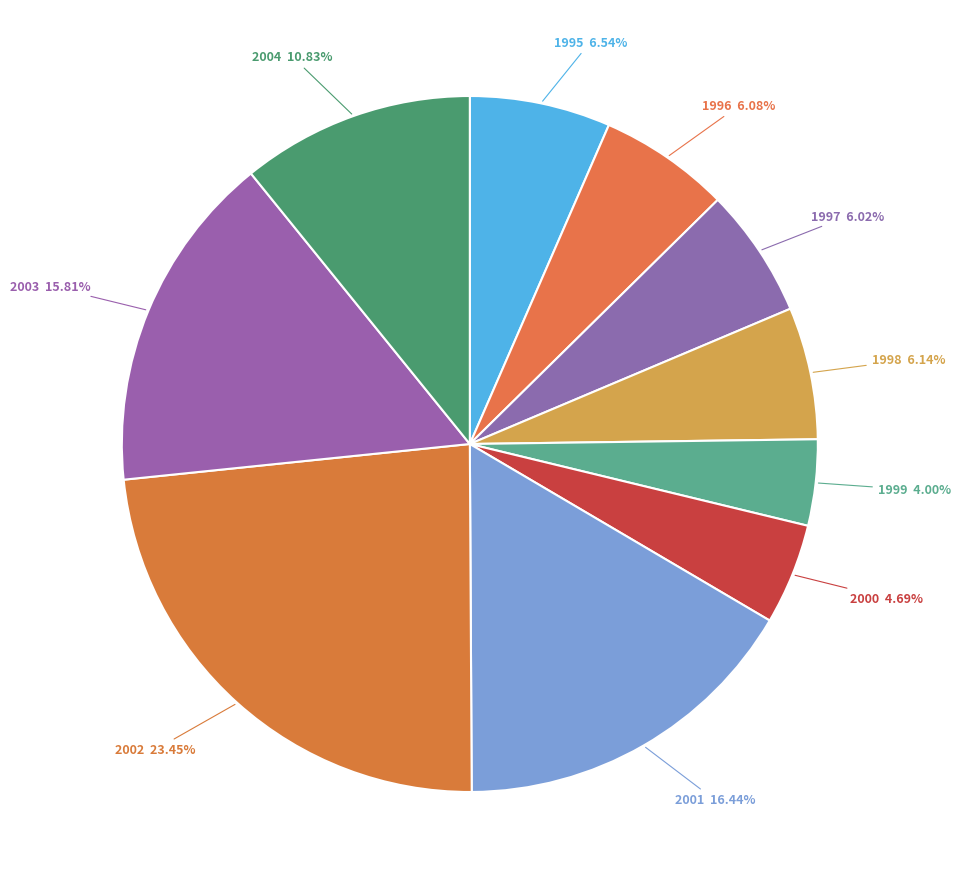

How many slices are in this pie chart?

10